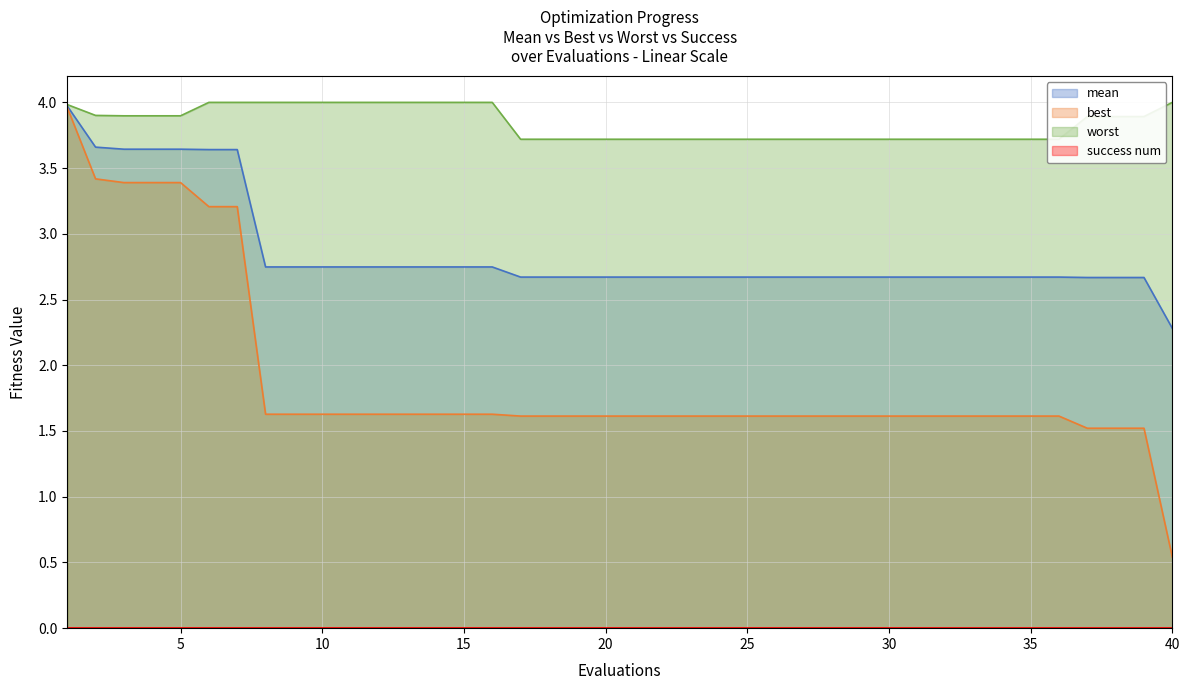

Reading right to left, list all the values displayed in this chart.

mean: 2.3	2.7	2.7	2.7	2.7	2.7	2.7	2.7	2.7	2.7	2.7	2.7	2.7	2.7	2.7	2.7	2.7	2.7	2.7	2.7	2.7	2.7	2.7	2.7	2.7	2.7	2.7	2.7	2.7	2.7	2.7	2.7	2.7	3.6	3.6	3.6	3.6	3.6	3.7	4.0
best: 0.5	1.5	1.5	1.5	1.6	1.6	1.6	1.6	1.6	1.6	1.6	1.6	1.6	1.6	1.6	1.6	1.6	1.6	1.6	1.6	1.6	1.6	1.6	1.6	1.6	1.6	1.6	1.6	1.6	1.6	1.6	1.6	1.6	3.2	3.2	3.4	3.4	3.4	3.4	4.0
worst: 4.0	3.9	3.9	3.9	3.7	3.7	3.7	3.7	3.7	3.7	3.7	3.7	3.7	3.7	3.7	3.7	3.7	3.7	3.7	3.7	3.7	3.7	3.7	3.7	4.0	4.0	4.0	4.0	4.0	4.0	4.0	4.0	4.0	4.0	4.0	3.9	3.9	3.9	3.9	4.0